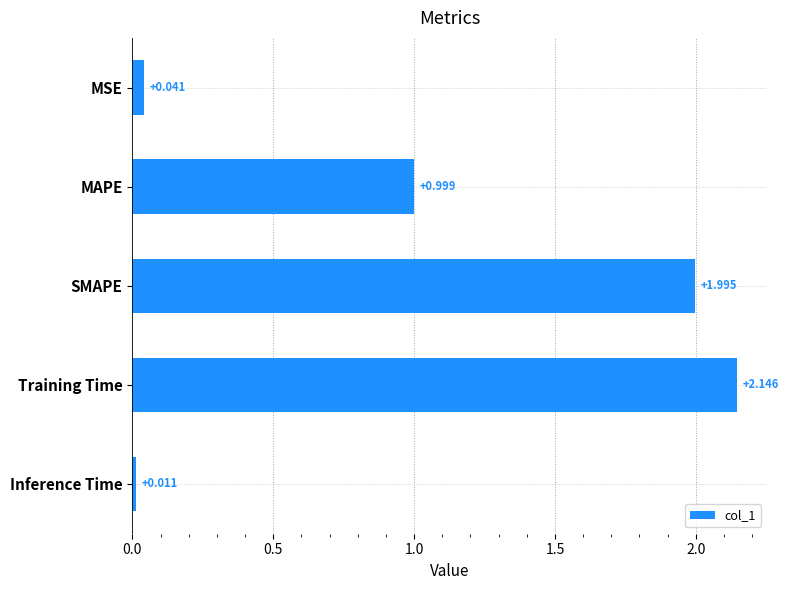

List the labels in order of value, largest first.

Training Time, SMAPE, MAPE, MSE, Inference Time